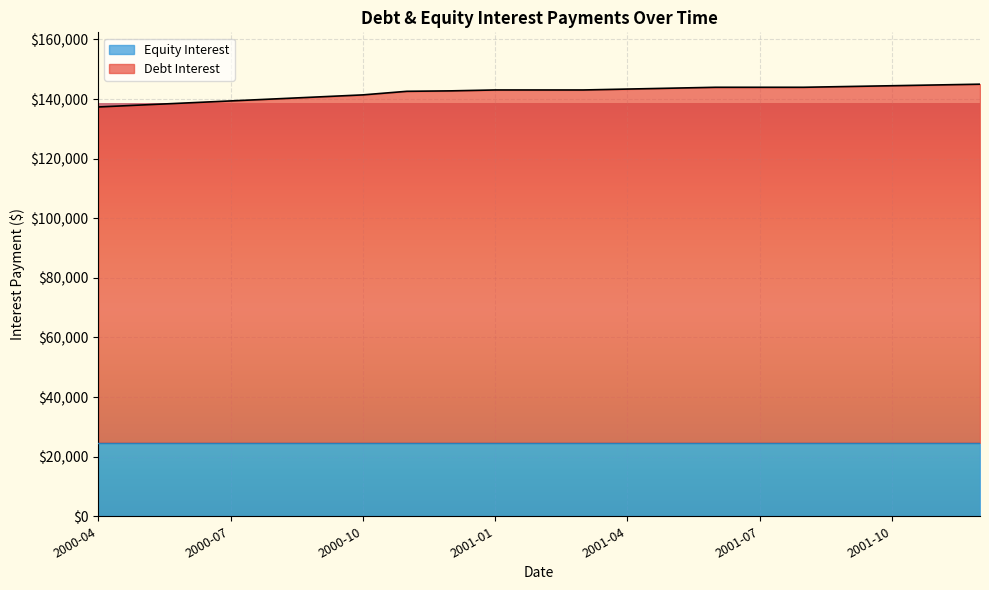

What is the change in value from 2001-06 to 2001-09?

+258.7